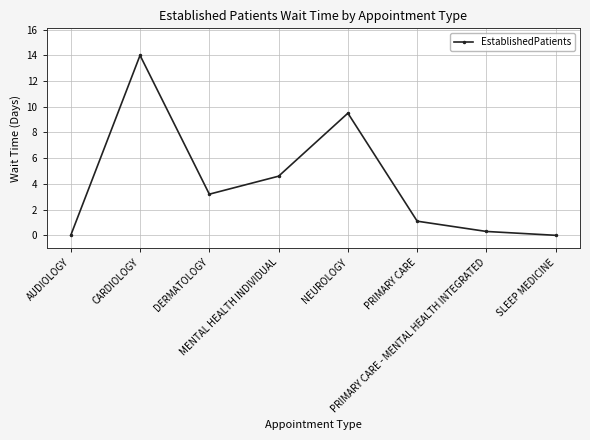

Which label corresponds to the largest value in the chart?

CARDIOLOGY